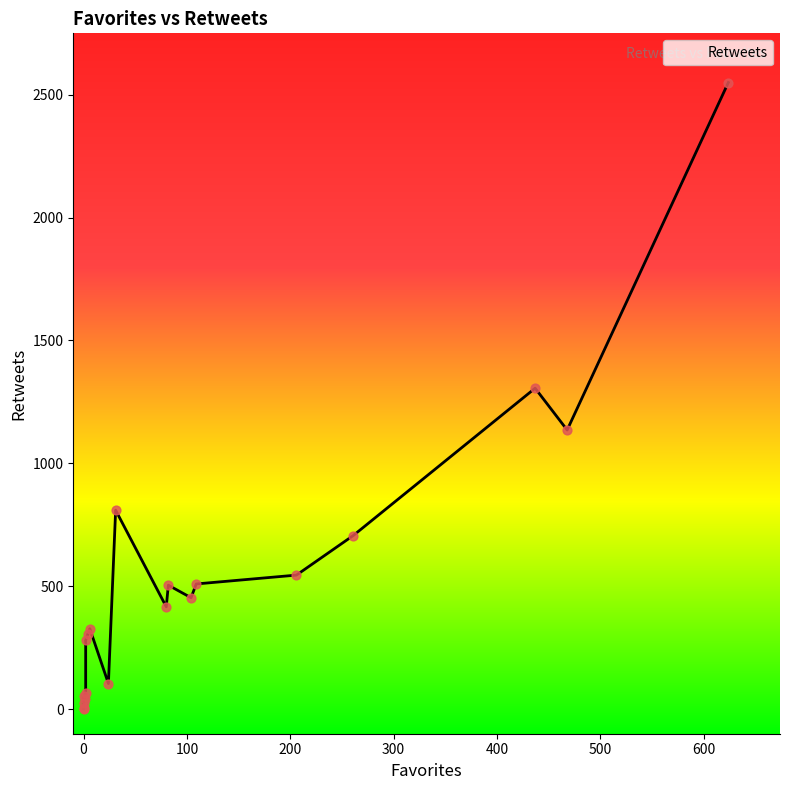

Which has a higher value, 13 or 16?

16